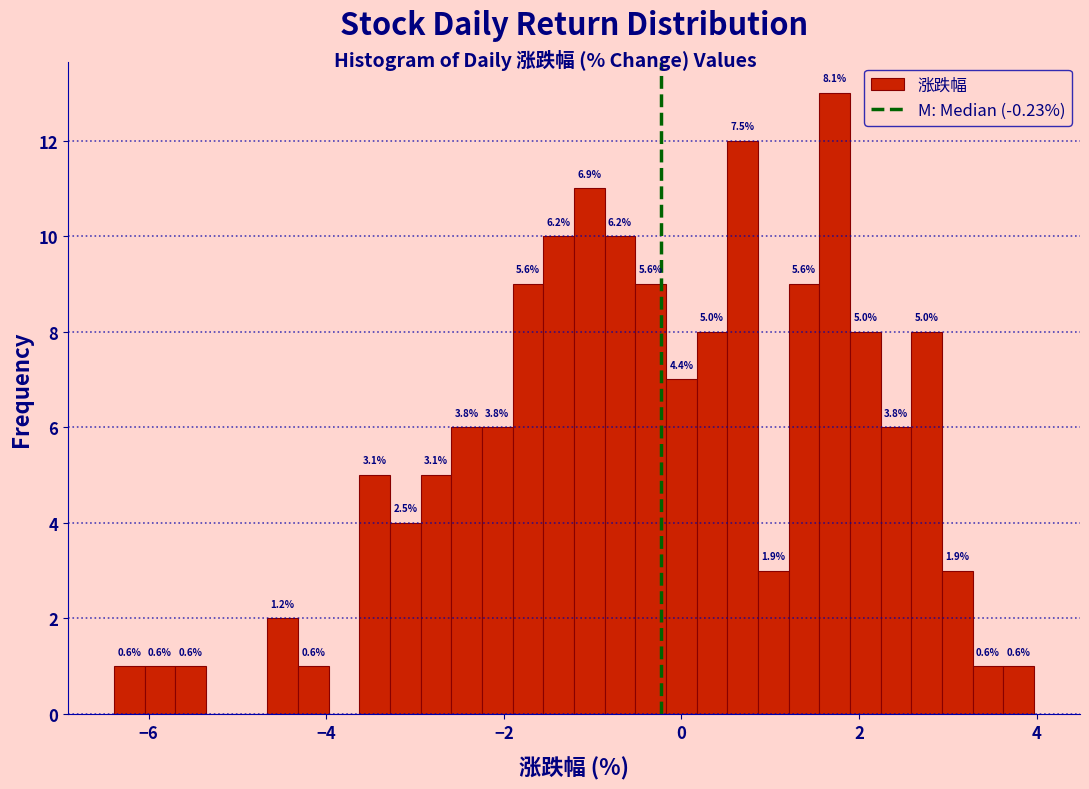

Around what value on the x-axis is the tallest bar? Give the approximate position of its centre, as read against the axis.

1.8